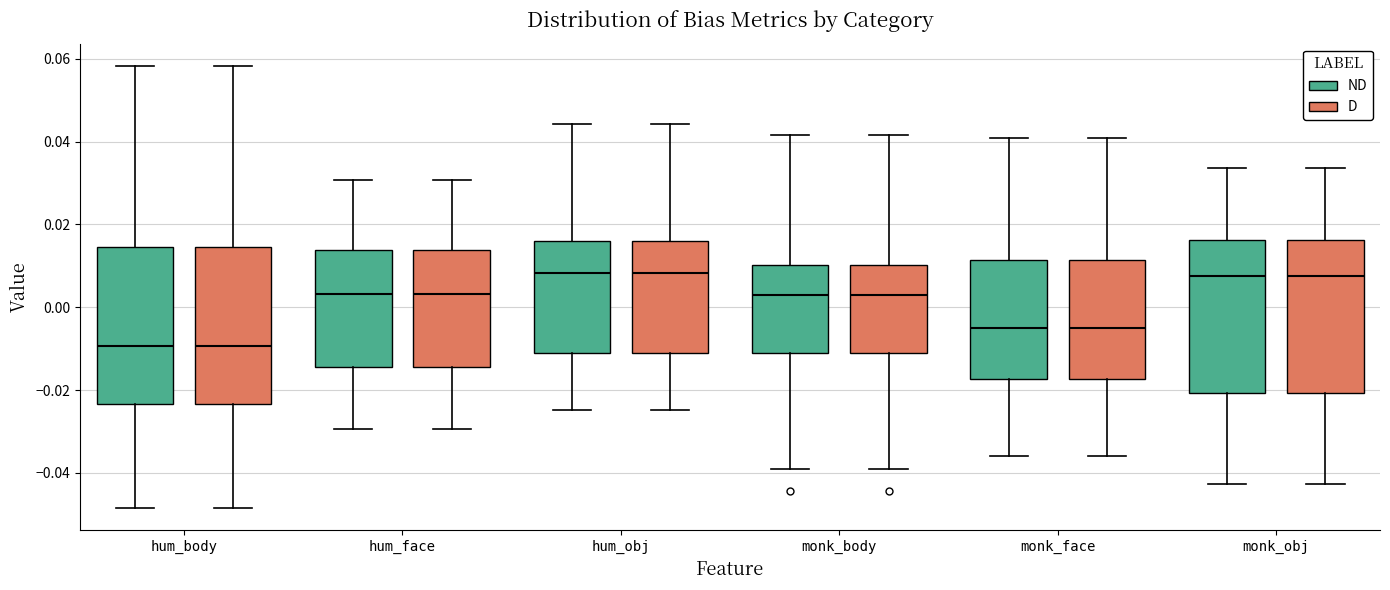

Reading left to right, transcribe this box plot: for each box, give where its median line is, the range the box spans, and where its two whiskers end, as read against the y-axis. The values are not printed on the chart, so give them approximately, as read against the axis.

hum_body (ND): median -0.010, box -0.024 to 0.014, whiskers -0.048 to 0.058
hum_body (D): median -0.010, box -0.024 to 0.014, whiskers -0.048 to 0.058
hum_face (ND): median 0.004, box -0.014 to 0.014, whiskers -0.030 to 0.030
hum_face (D): median 0.004, box -0.014 to 0.014, whiskers -0.030 to 0.030
hum_obj (ND): median 0.008, box -0.012 to 0.016, whiskers -0.024 to 0.044
hum_obj (D): median 0.008, box -0.012 to 0.016, whiskers -0.024 to 0.044
monk_body (ND): median 0.004, box -0.010 to 0.010, whiskers -0.040 to 0.042
monk_body (D): median 0.004, box -0.010 to 0.010, whiskers -0.040 to 0.042
monk_face (ND): median -0.004, box -0.018 to 0.012, whiskers -0.036 to 0.040
monk_face (D): median -0.004, box -0.018 to 0.012, whiskers -0.036 to 0.040
monk_obj (ND): median 0.008, box -0.020 to 0.016, whiskers -0.042 to 0.034
monk_obj (D): median 0.008, box -0.020 to 0.016, whiskers -0.042 to 0.034